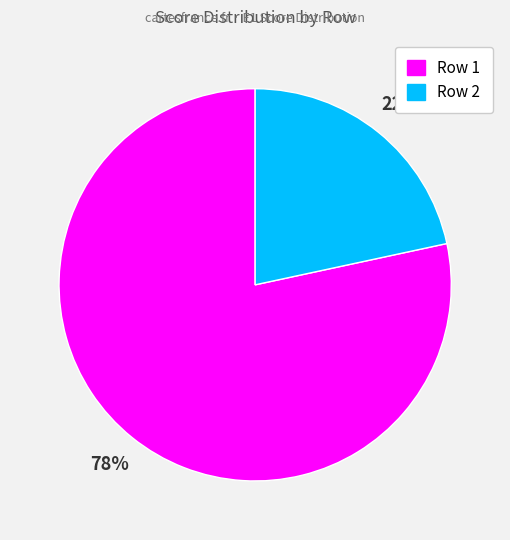

To the nearest percent, what is the average slice percentage?

50%